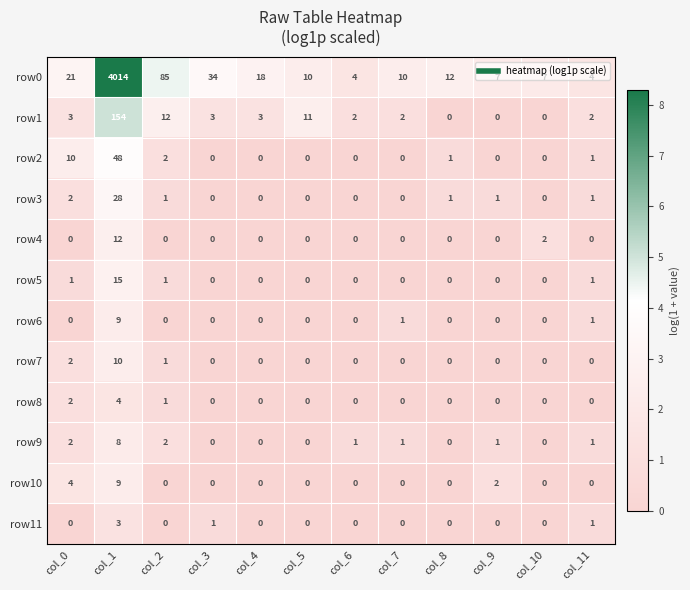

Is it true that row6 equals -5 at col_10?

False